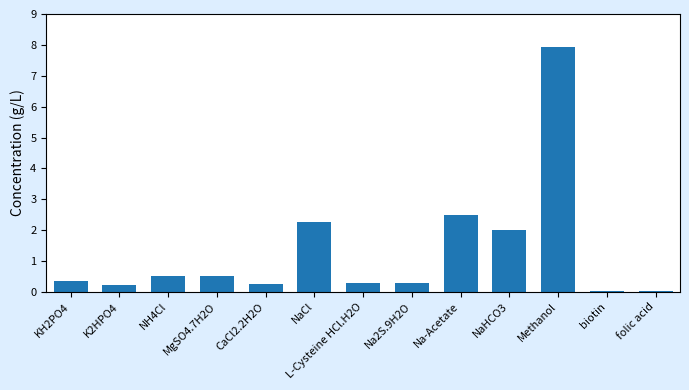

The value at Methanol is 7.9. True or false?

True